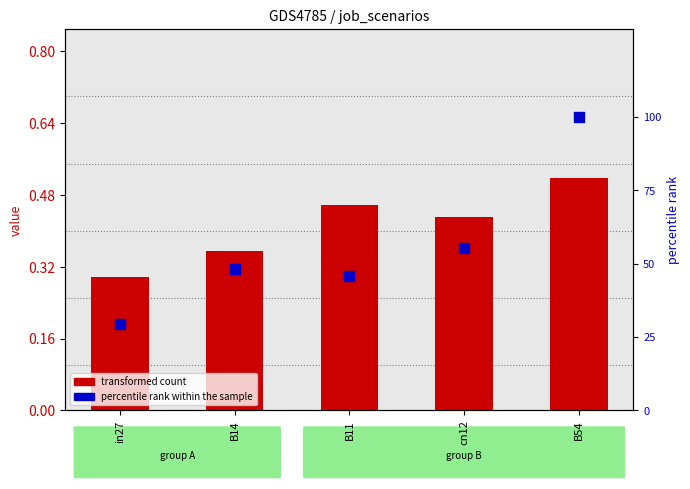

Which series contains the highest Y value?

job547_scenario4_1099